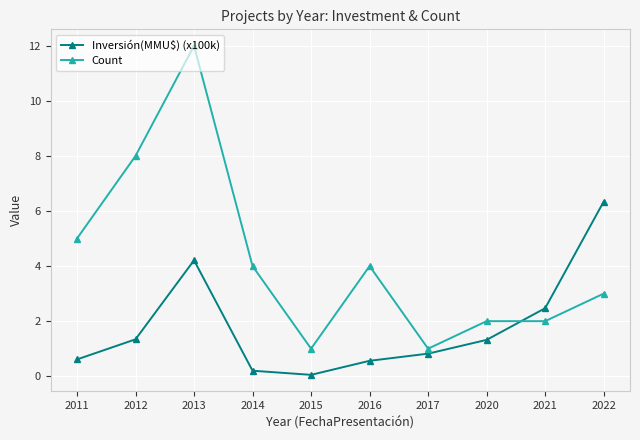

The Inversión(MMU$) (x100k) series shows 2.5 at 2021. True or false?

True